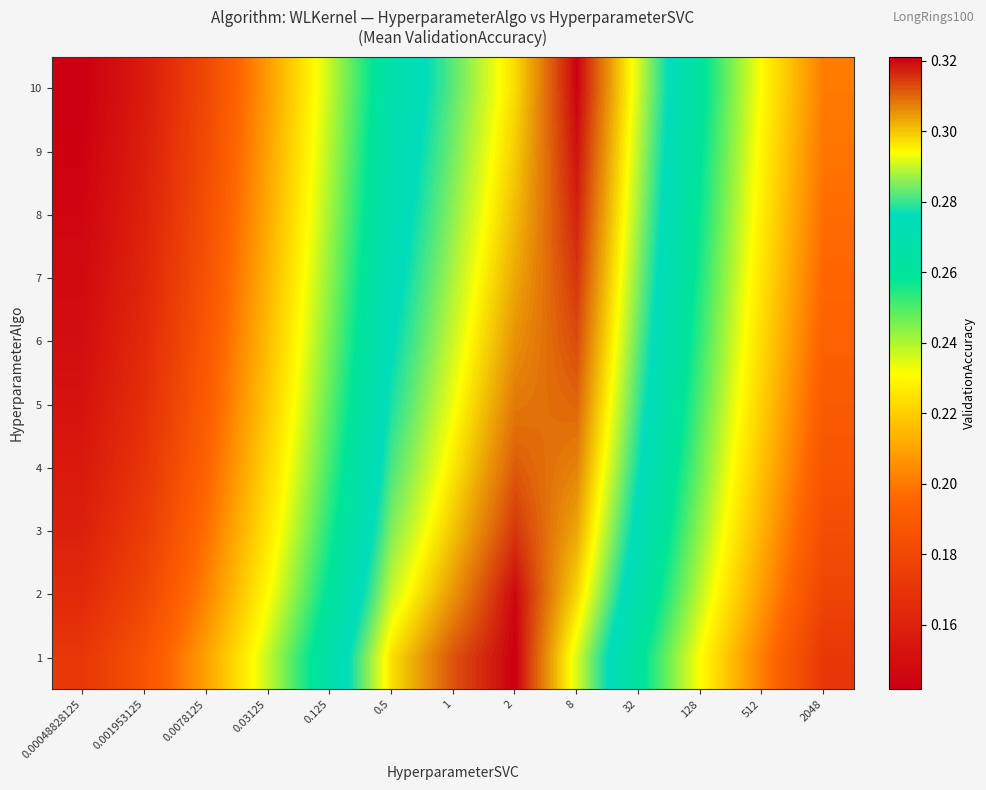

What is the minimum value shown in the chart?

0.1